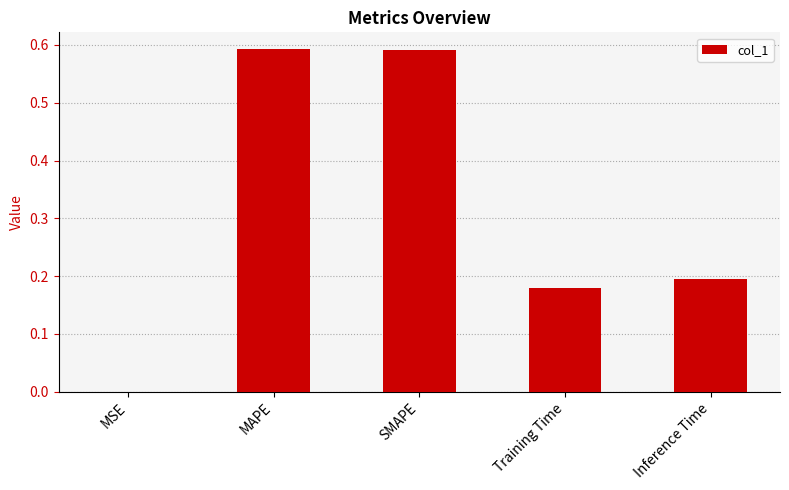

Between Training Time and Inference Time, which is larger?

Inference Time